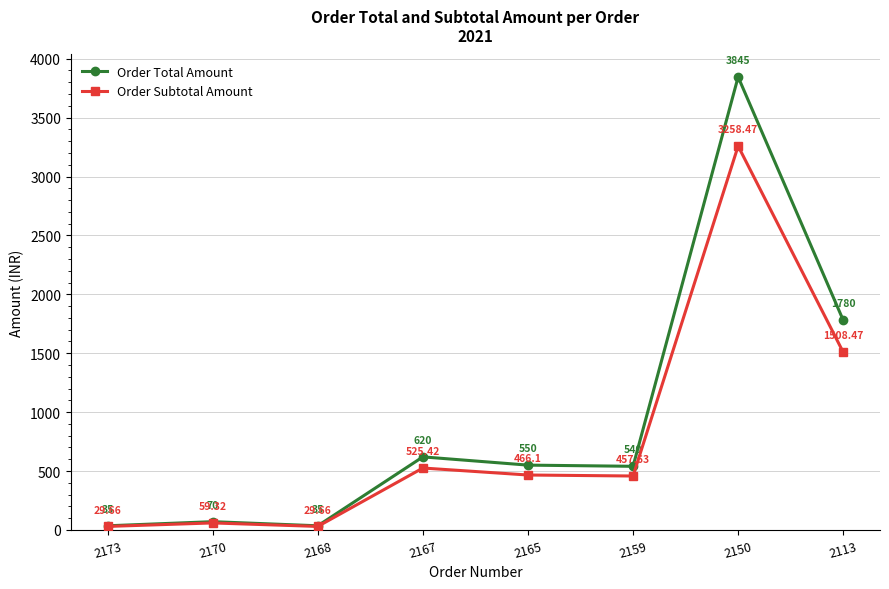

Count the number of data series in this chart.

2